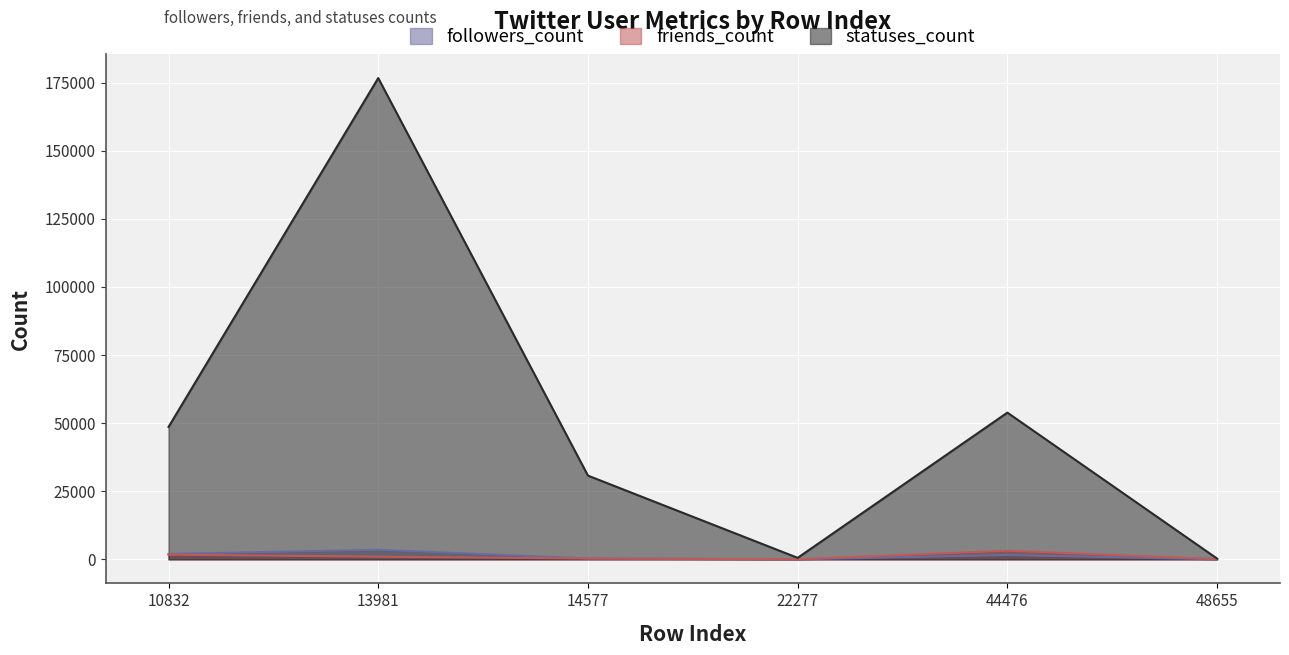

At which category does the chart reach its peak across all series?

13981